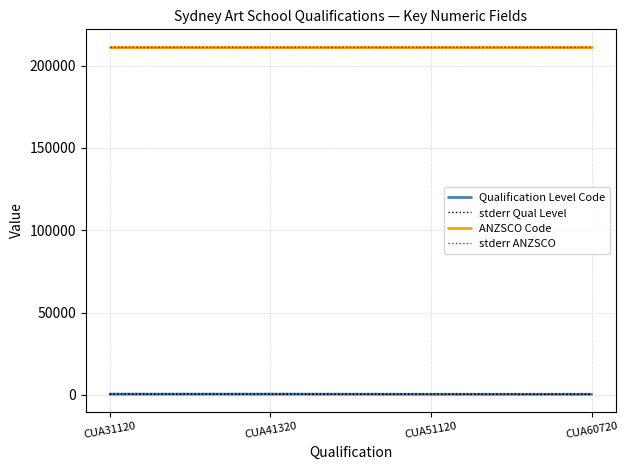

What is the difference between the stderr Qual Level values at CUA60720 and CUA31120?

103